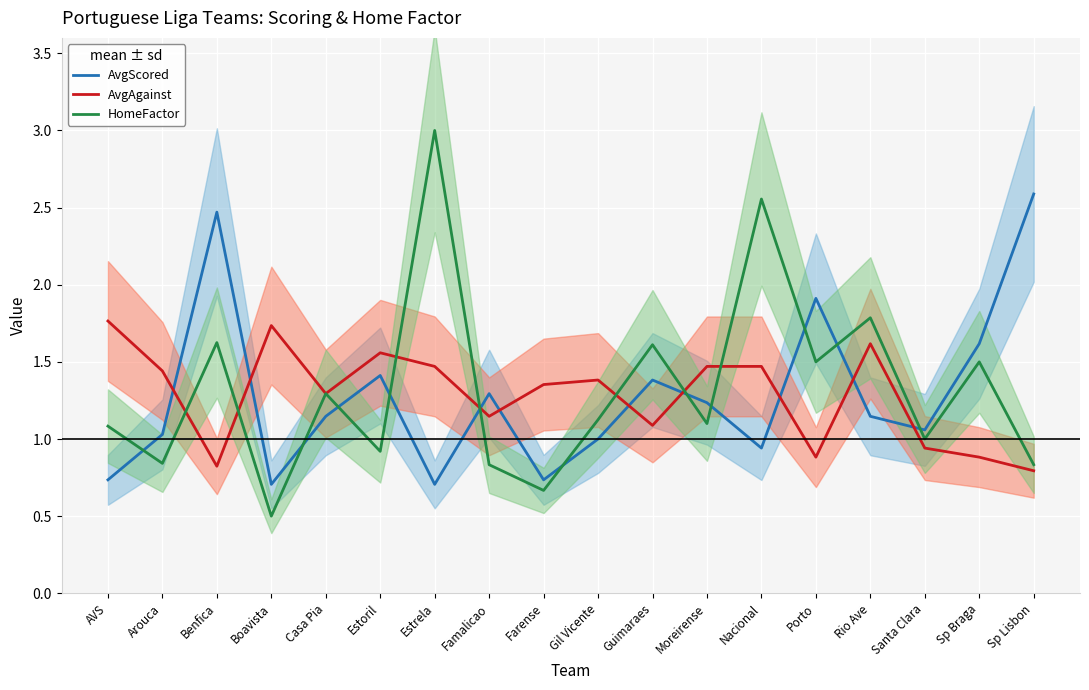

What is the average value of the AvgScored series?

1.3